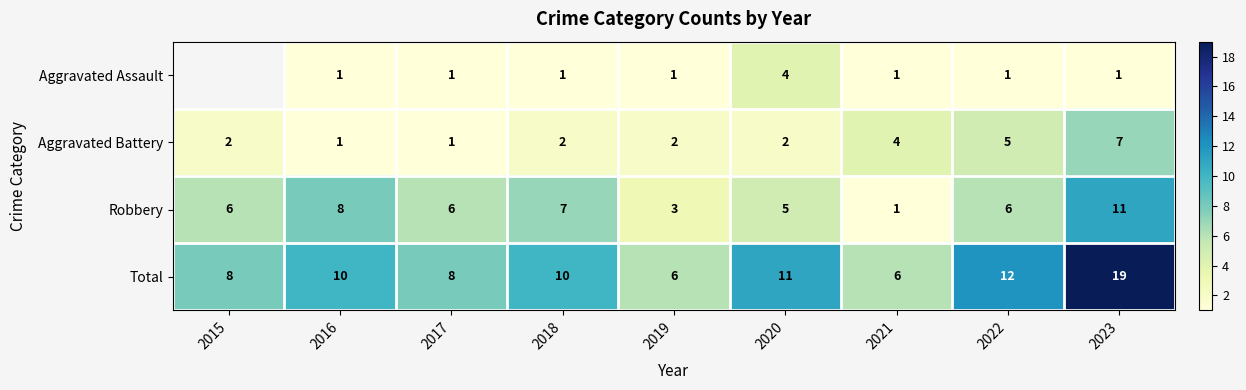

At which label is Aggravated Battery closest to 4?

2021